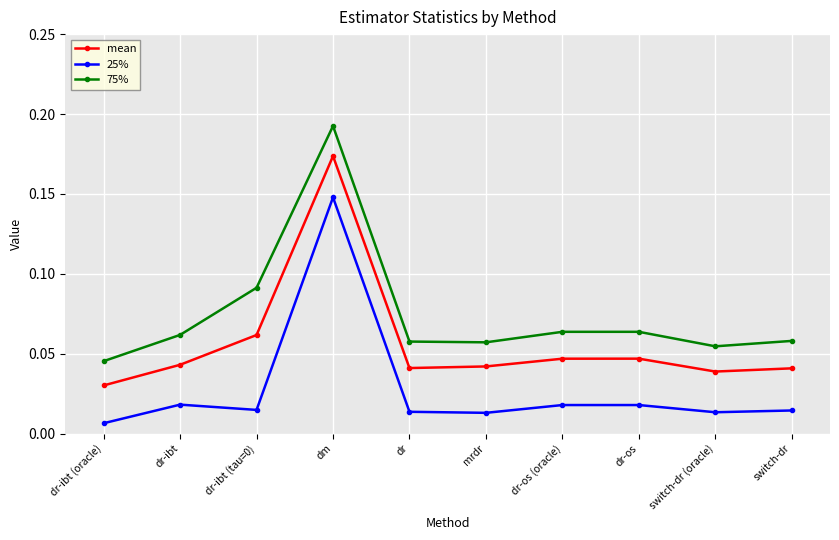

List the series in order of their overall mean, highest first.

75%, mean, 25%